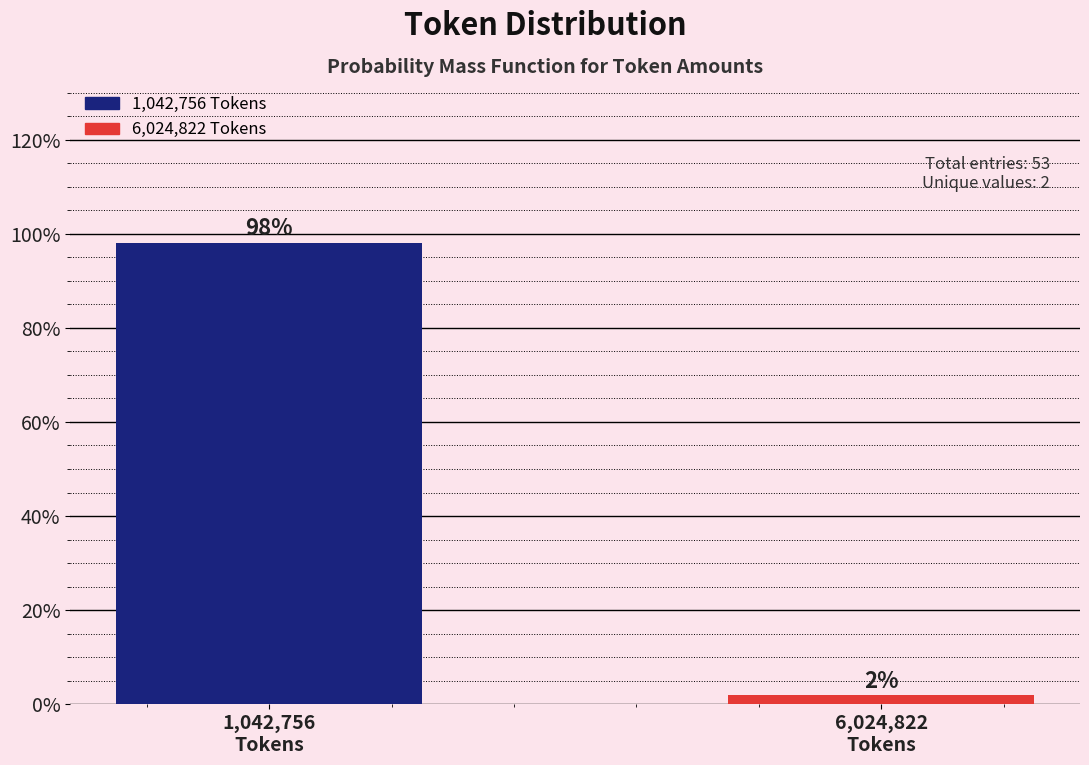

What is the greatest value displayed?

98.1